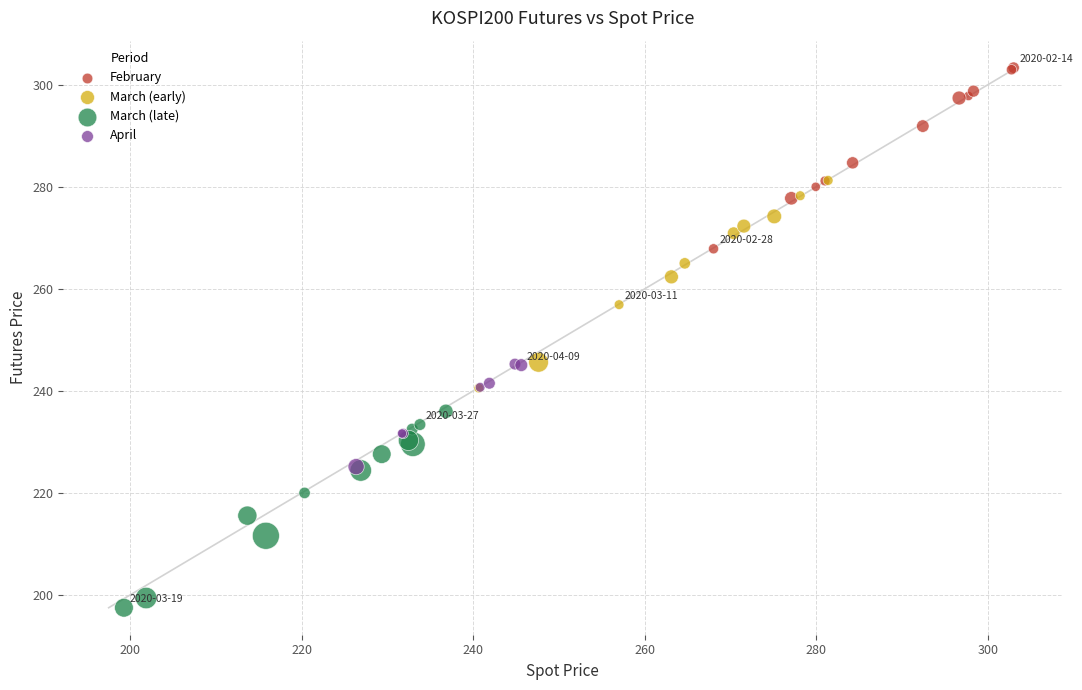

Which series has the largest Y range (max minus min)?

March (early)